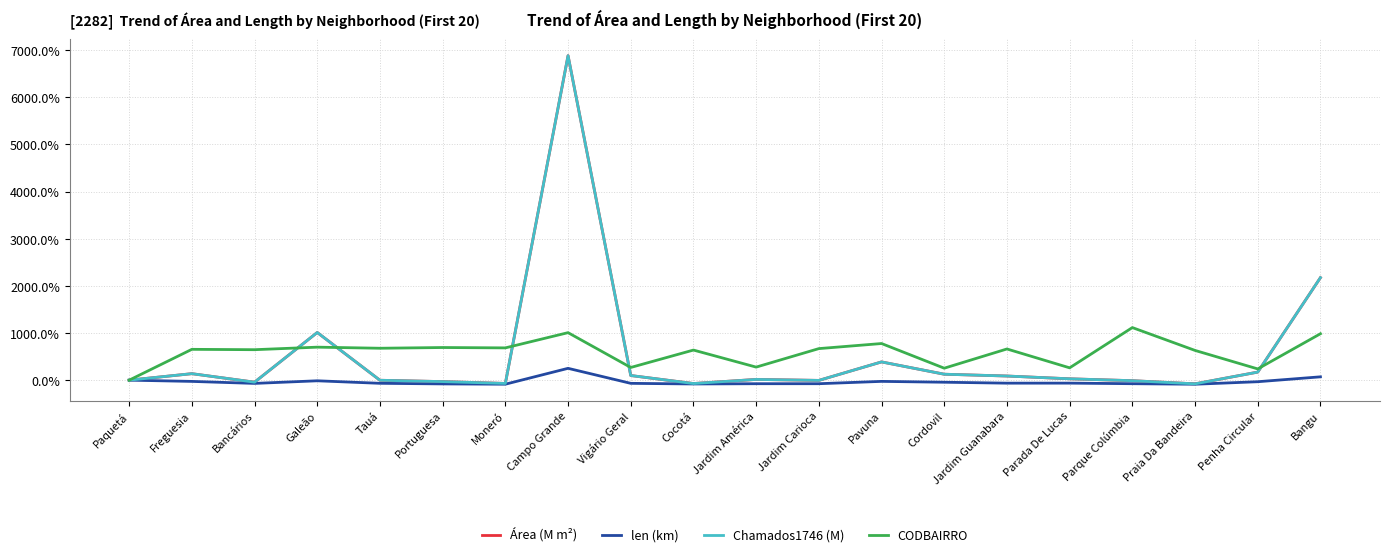

At which label does len (km) reach its minimum?

Praia Da Bandeira